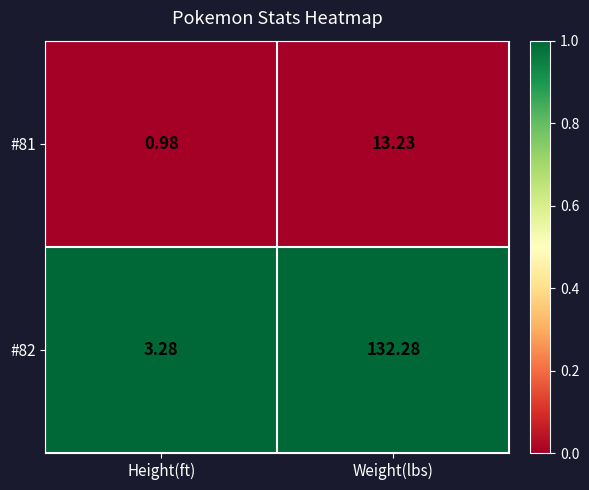

What is the total value across all series at Weight(lbs)?

145.5